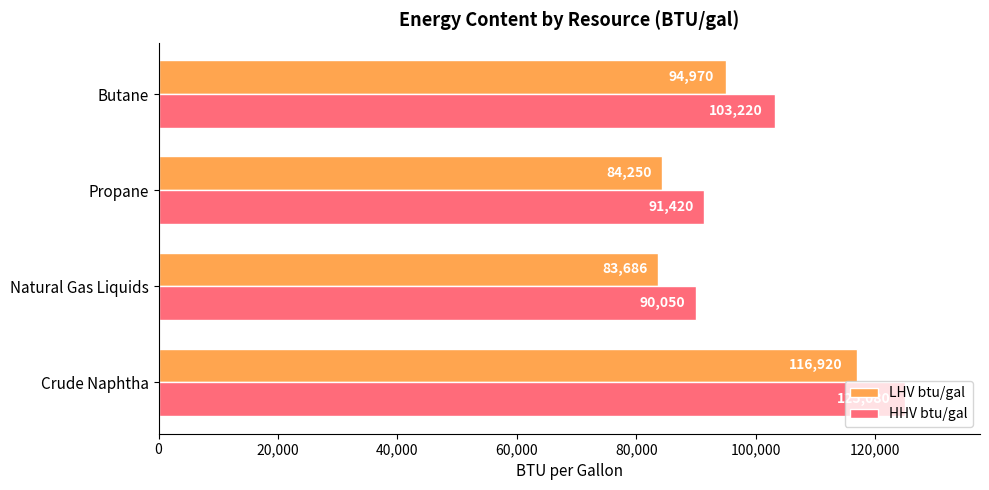

What is the sum of the HHV btu/gal values at Butane and Natural Gas Liquids?

193270